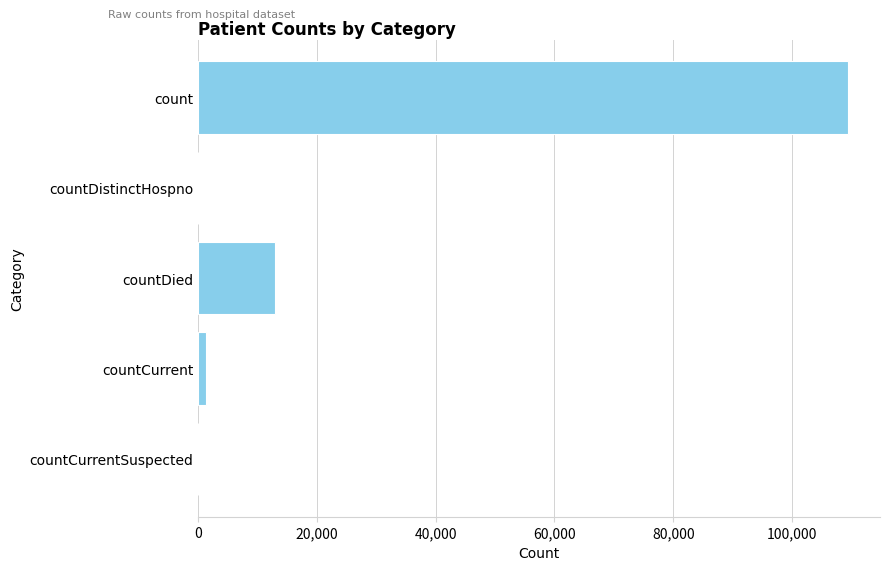

Which has a higher value, count or countDied?

count